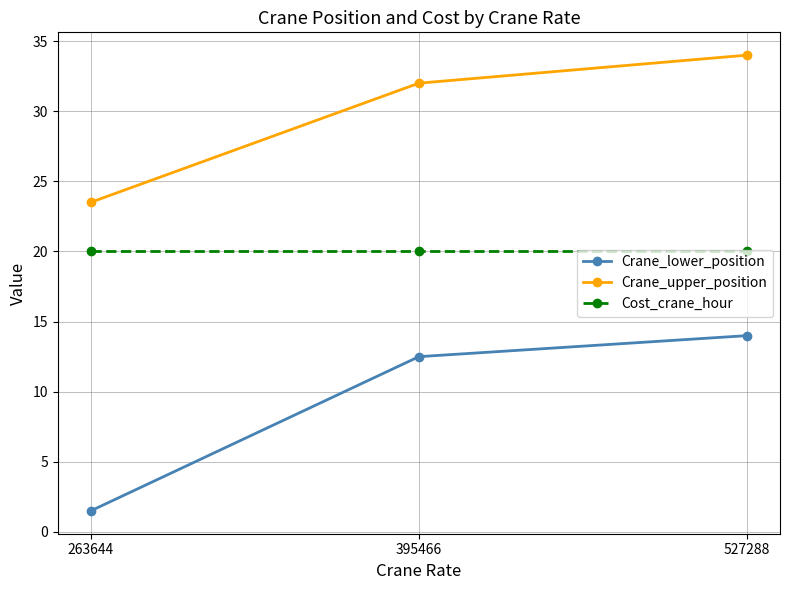

List the series in order of their overall mean, lowest first.

Crane_lower_position, Cost_crane_hour, Crane_upper_position